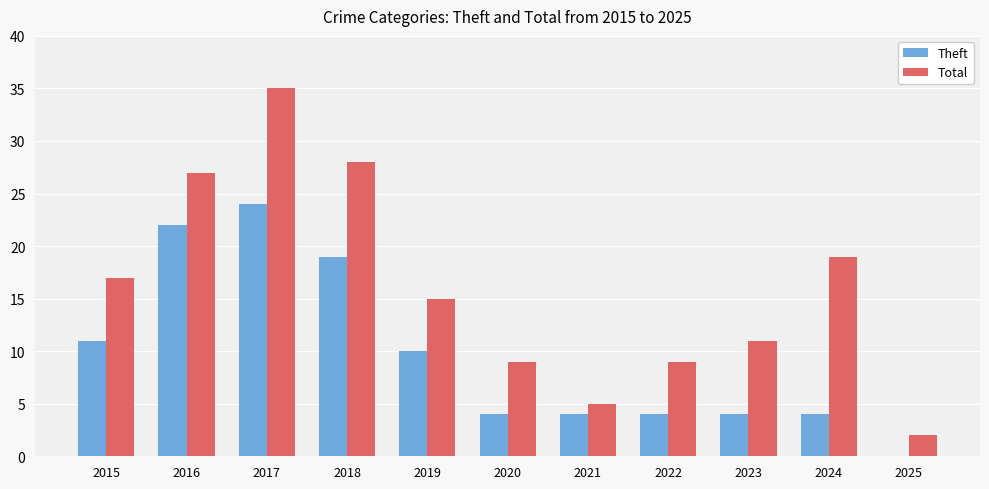

Which series has the largest total across all categories?

Total